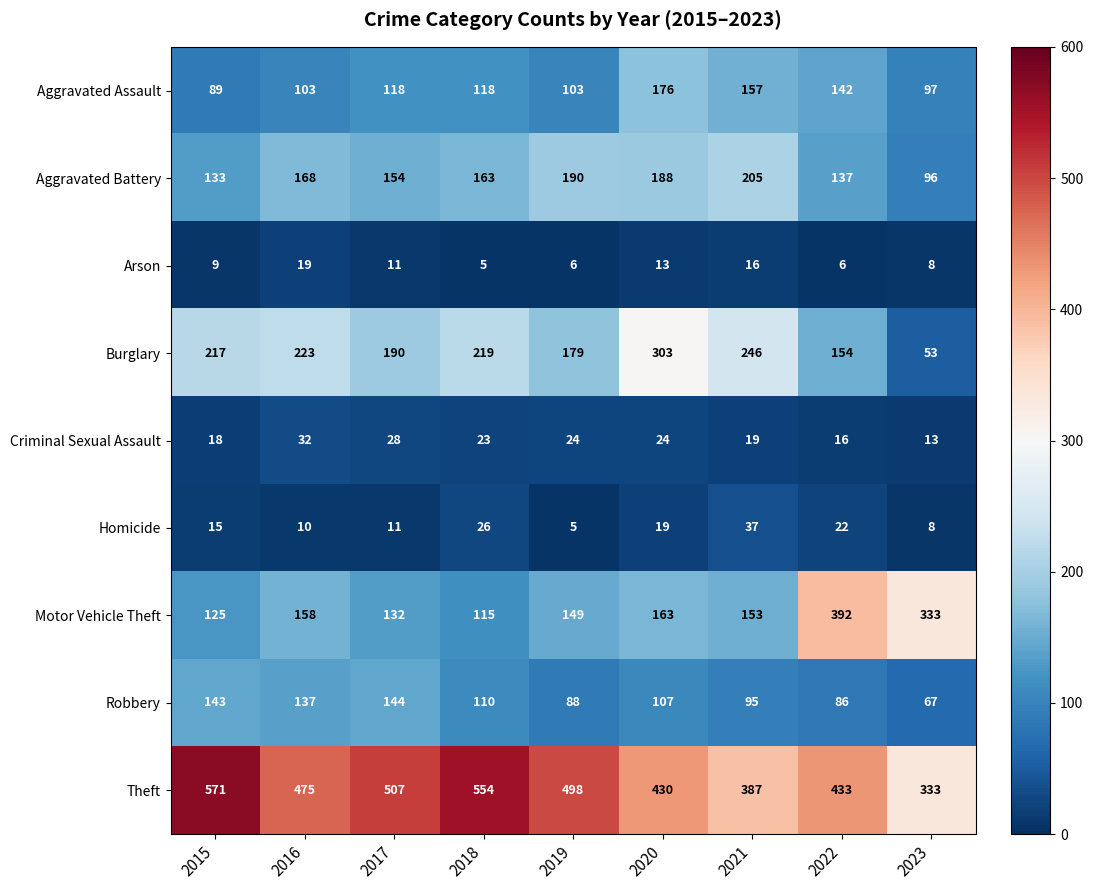

At which label does Criminal Sexual Assault reach its peak?

2016